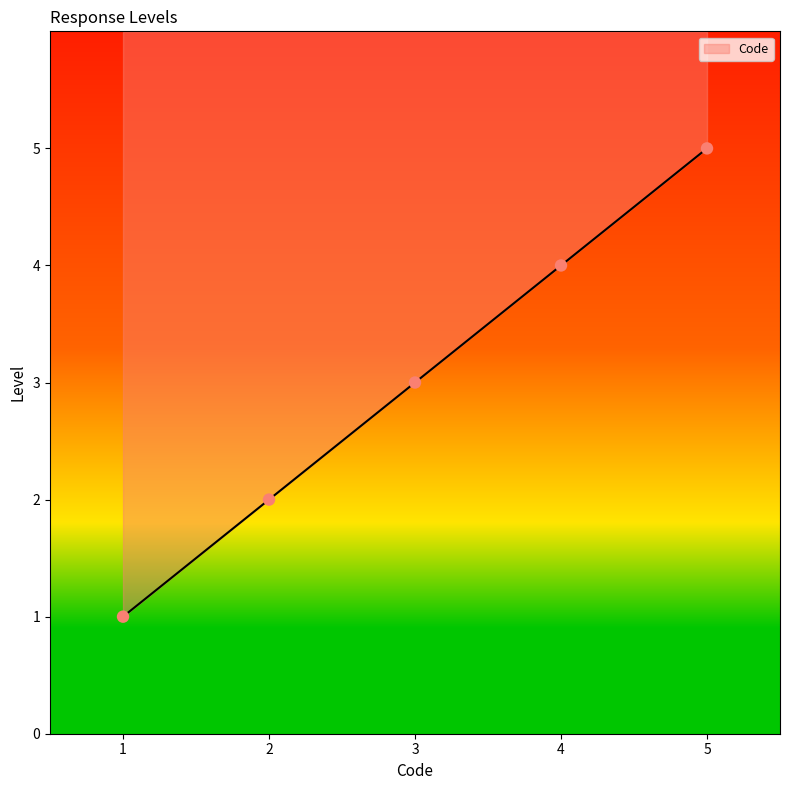

Which has a higher value, 5 or 1?

5